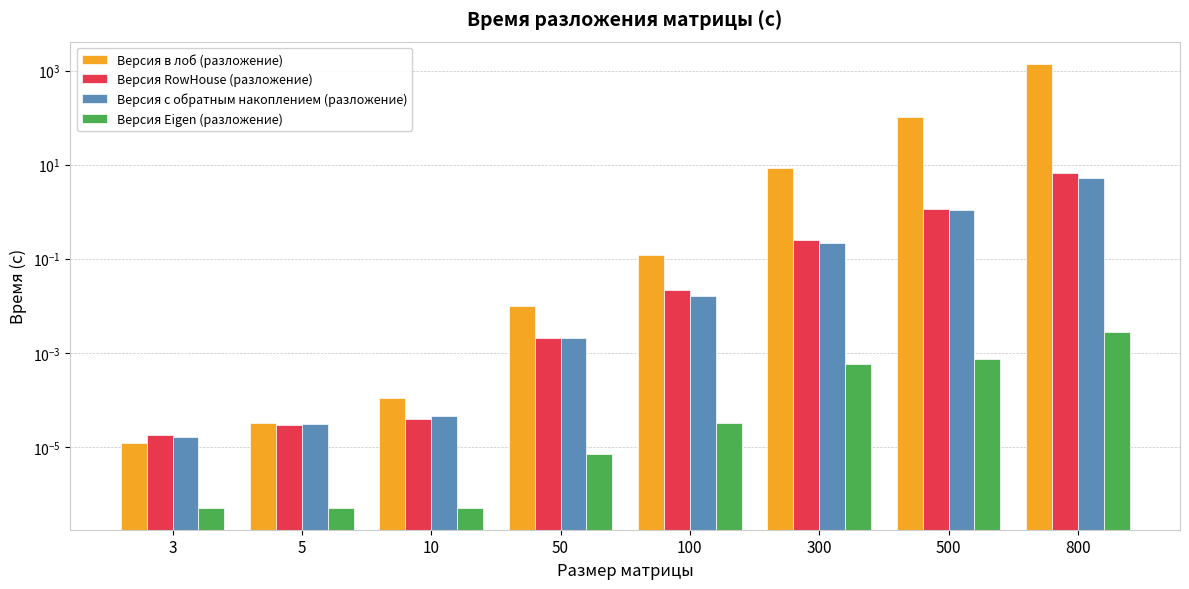

What is the average value of the Версия RowHouse (разложение) series?

1.0